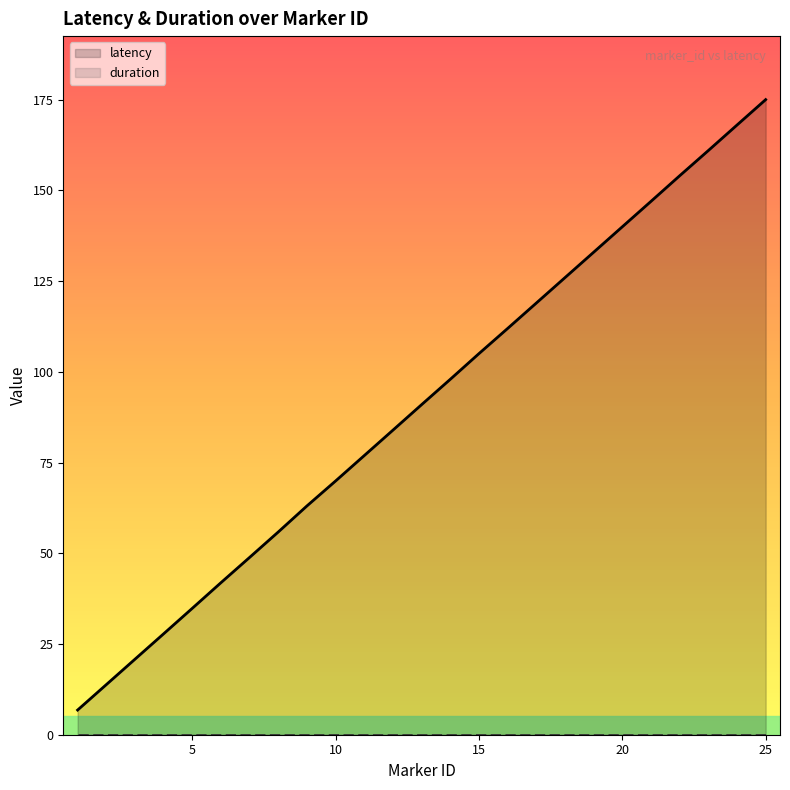

Which series has the largest total across all categories?

latency